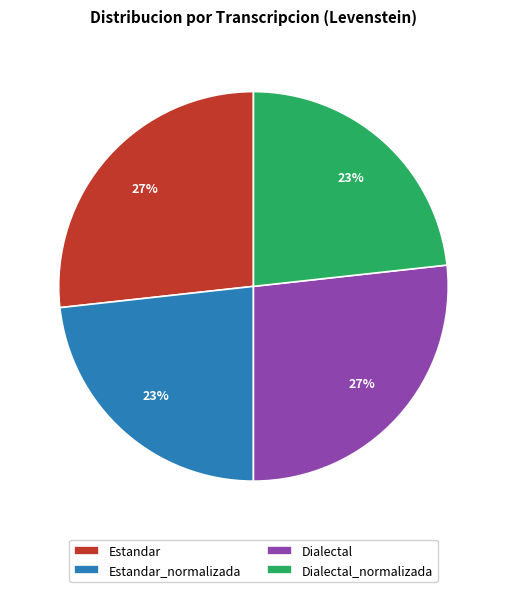

Is the sum of Estandar and Dialectal greater than half?

Yes